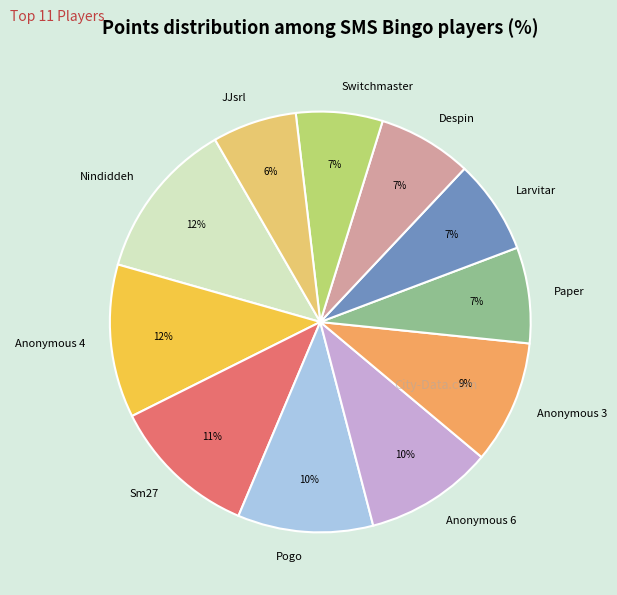

Is the sum of JJsrl and Anonymous 4 greater than half?

No